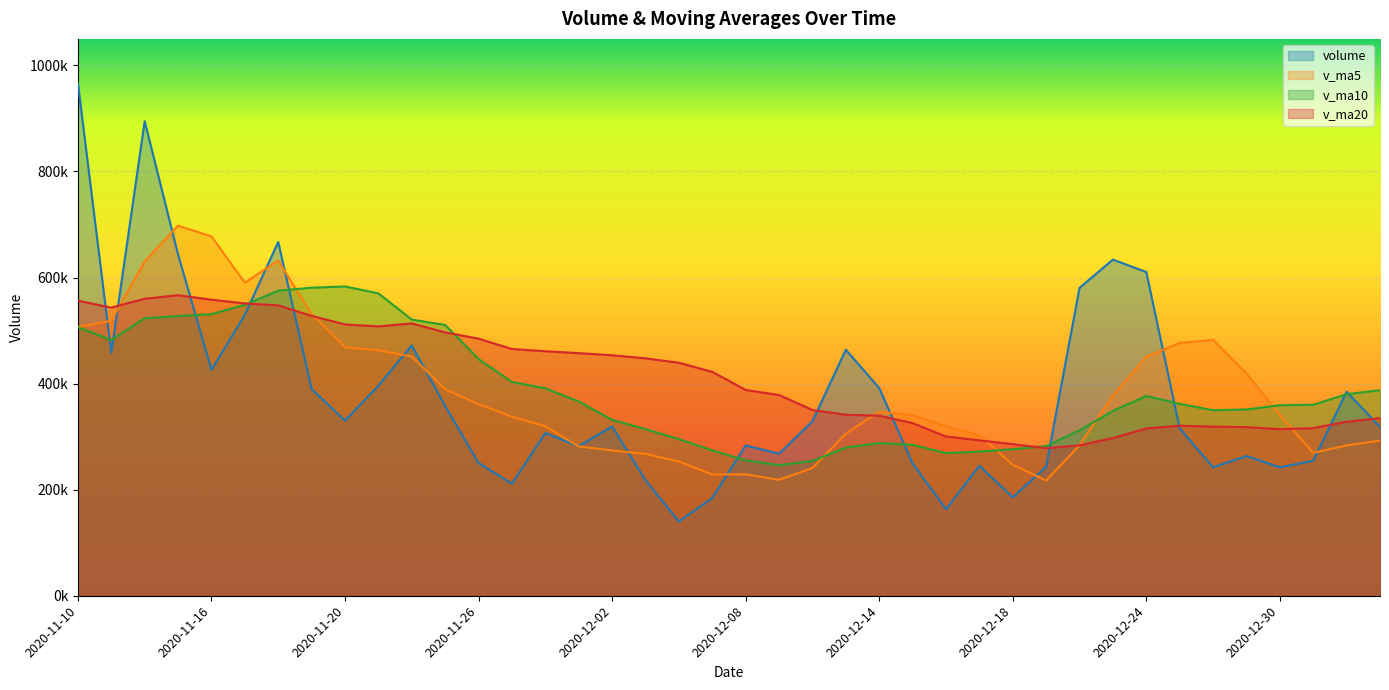

At how many categories does at least one series exceed 927699?

1